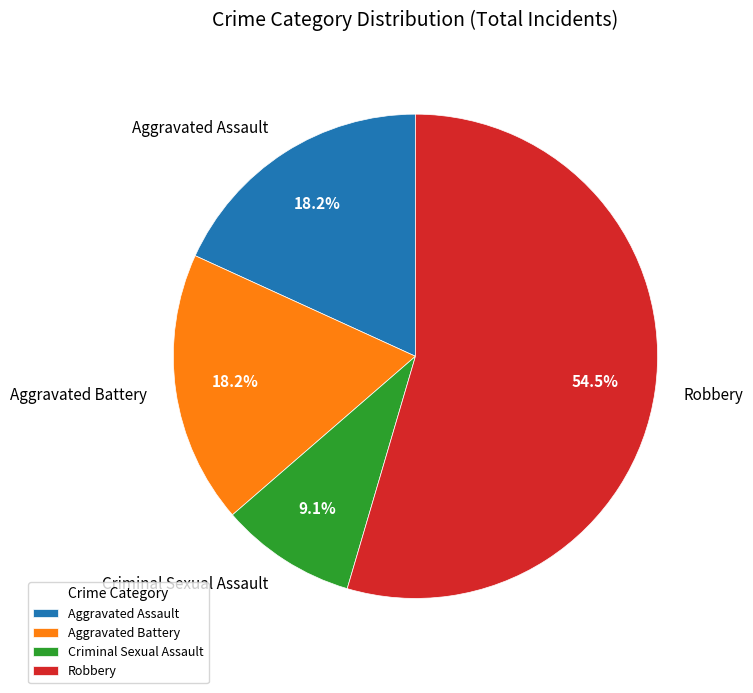

What percentage do Criminal Sexual Assault and Aggravated Assault together represent?

27.3%